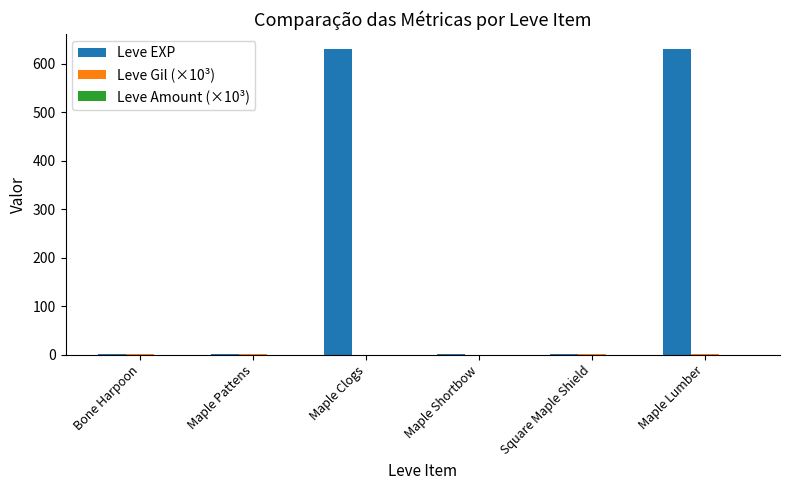

Which series has the largest total across all categories?

Leve EXP